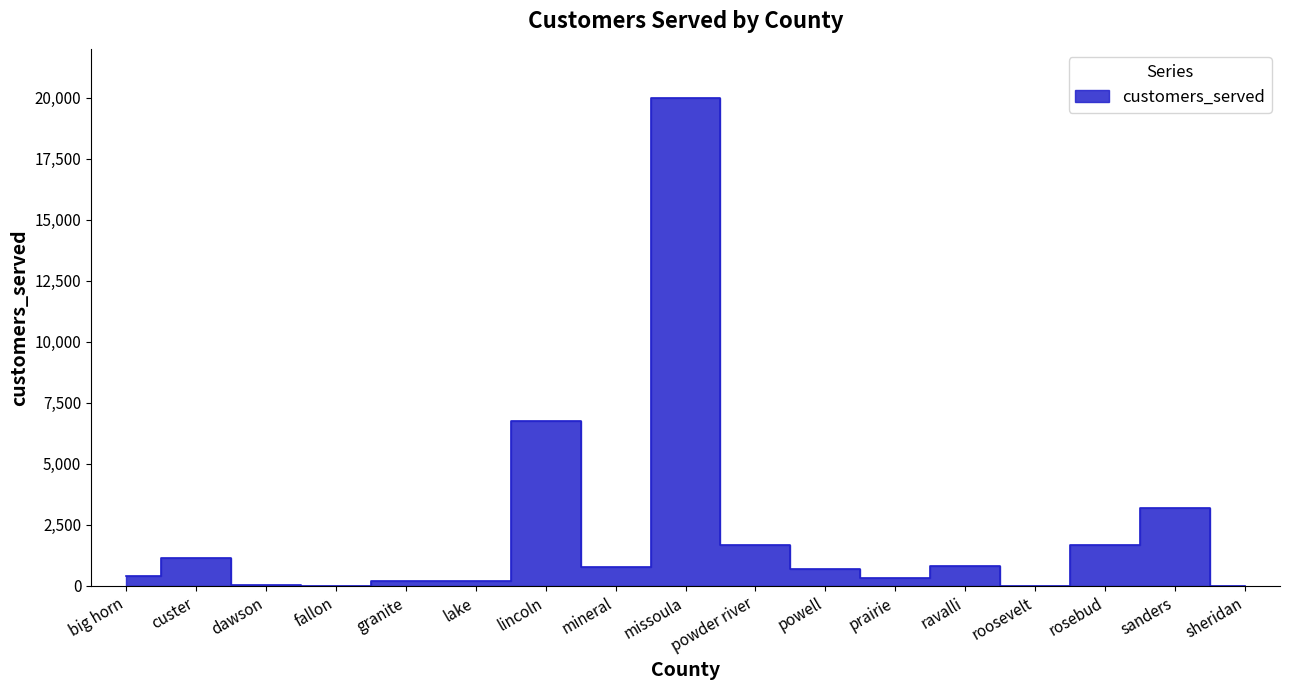

Reading left to right, transcribe all the data shown in this chart.

413	1122	27	4	197	211	6749	777	20000	1667	679	323	812	9	1667	3192	4